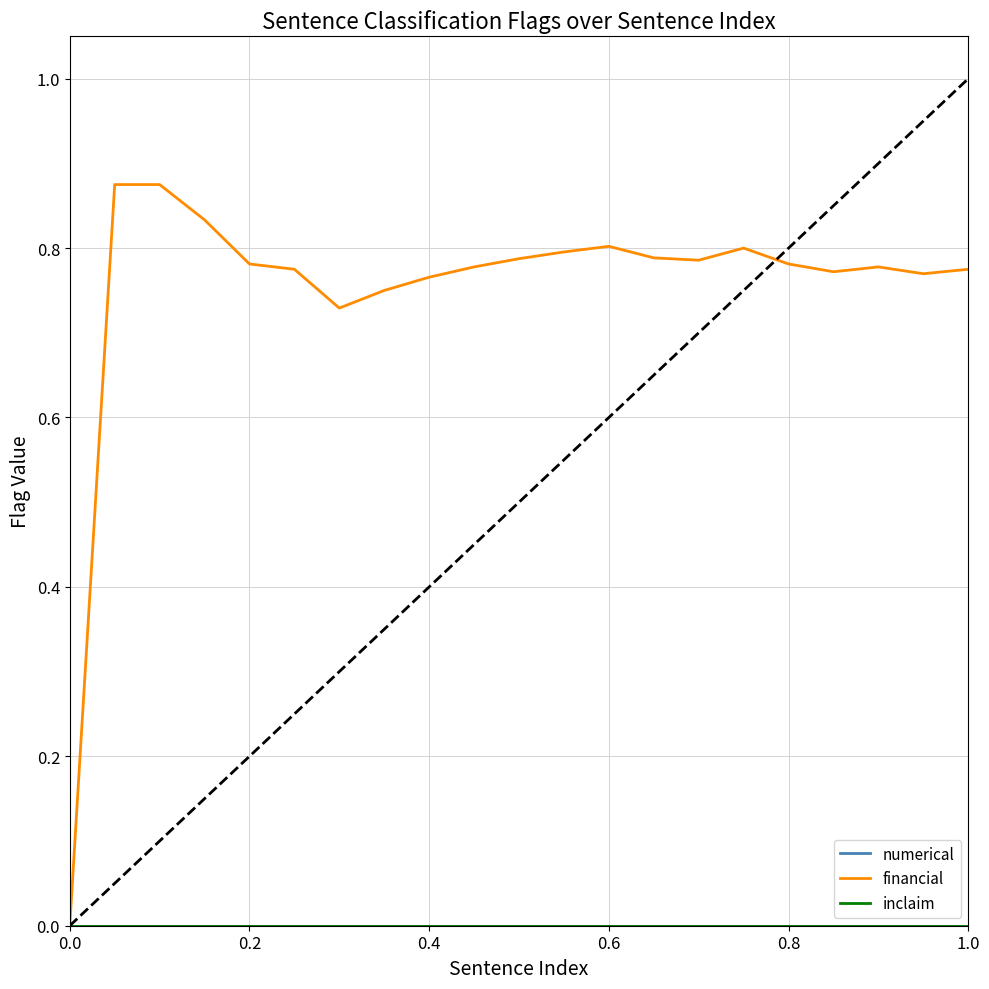

Does the chart display data point markers on the line(s)?

No